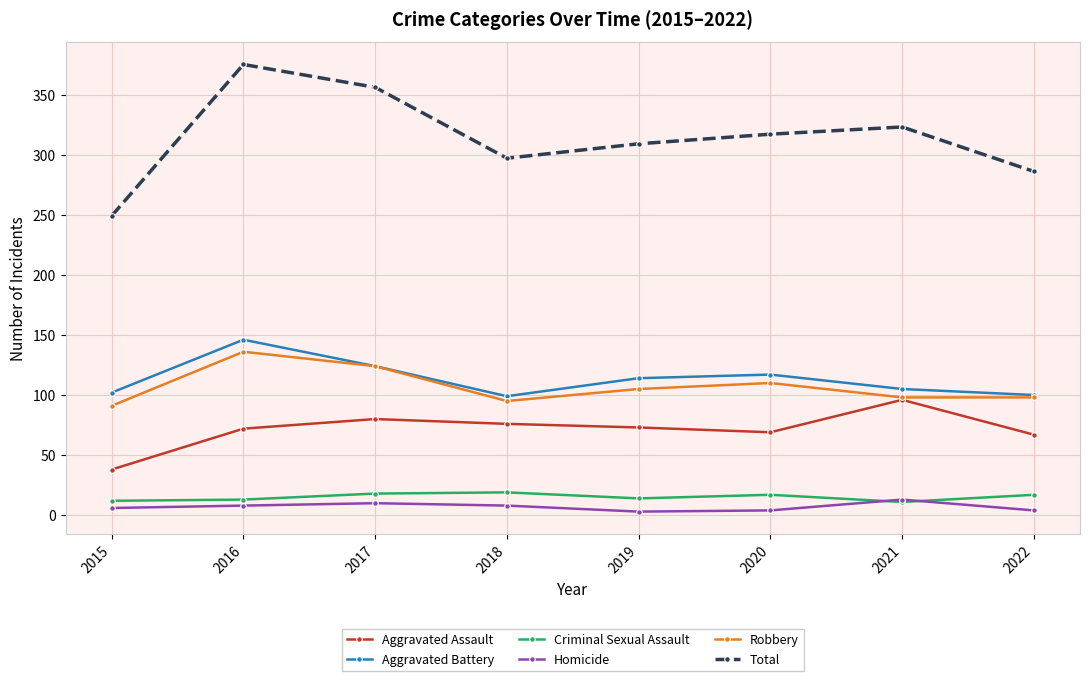

What is the highest value of the Aggravated Assault series?

96